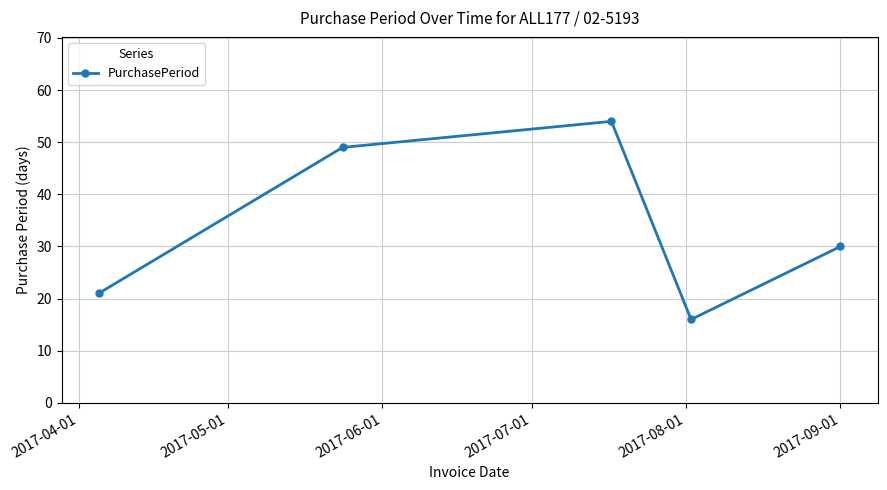

How many interior local peaks (higher than both neighbors) does the data have?

1